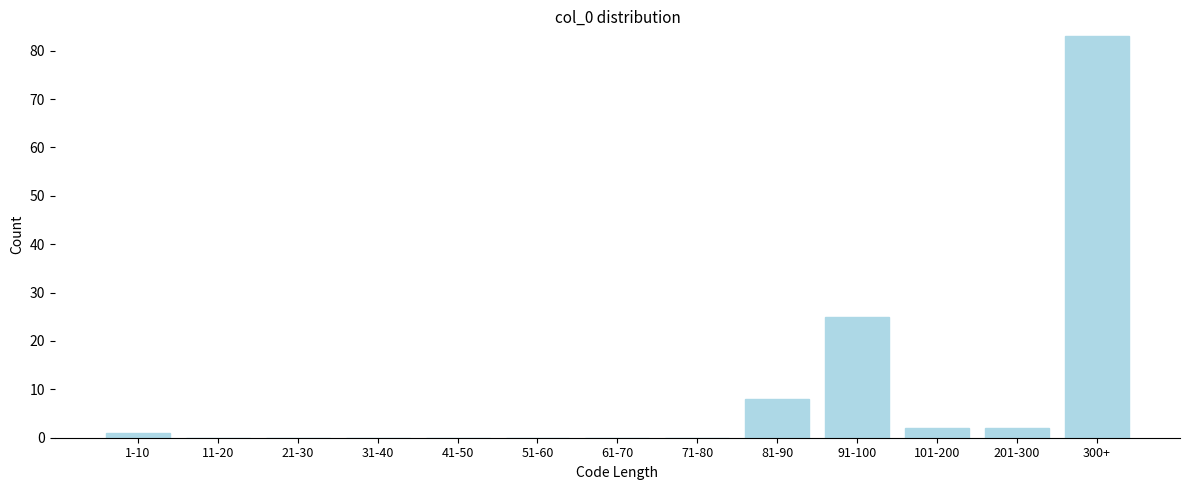

Reading left to right, extract all data points from this chart.

1-10=1	11-20=0	21-30=0	31-40=0	41-50=0	51-60=0	61-70=0	71-80=0	81-90=8	91-100=25	101-200=2	201-300=2	300+=83